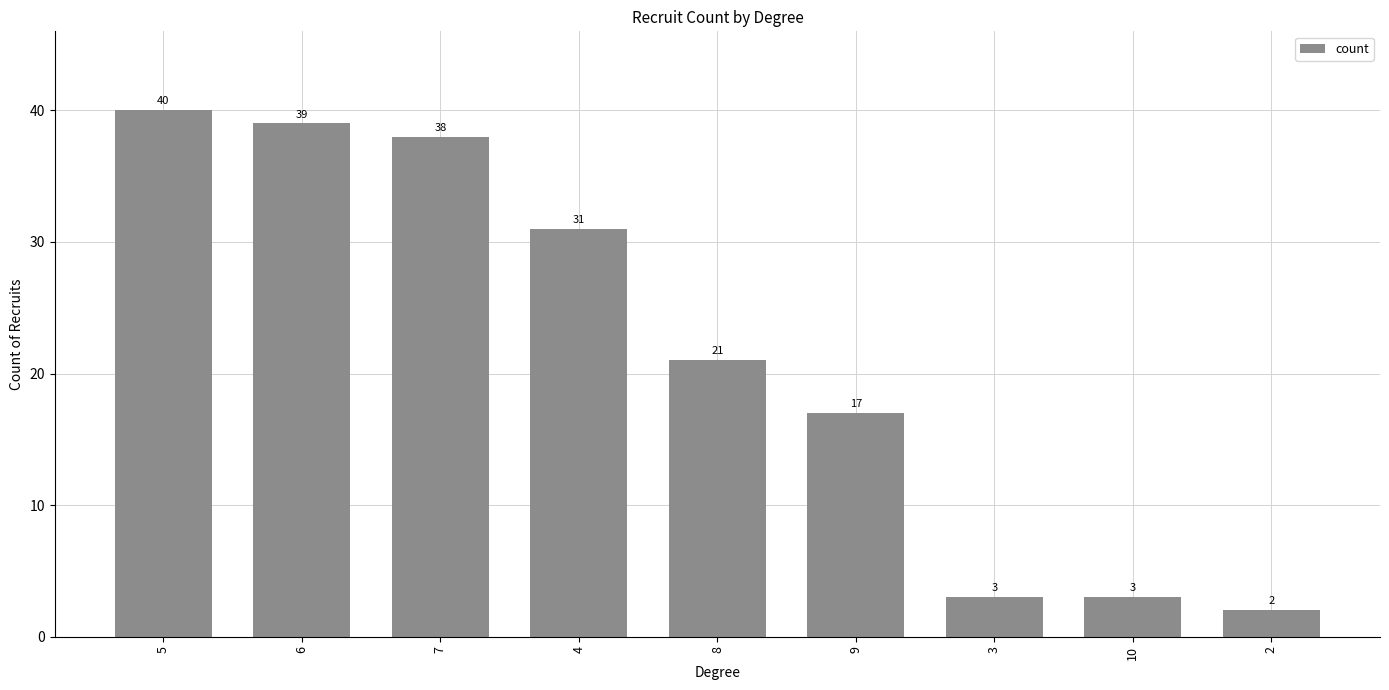

What is the label of the 5th bar from the right?

8